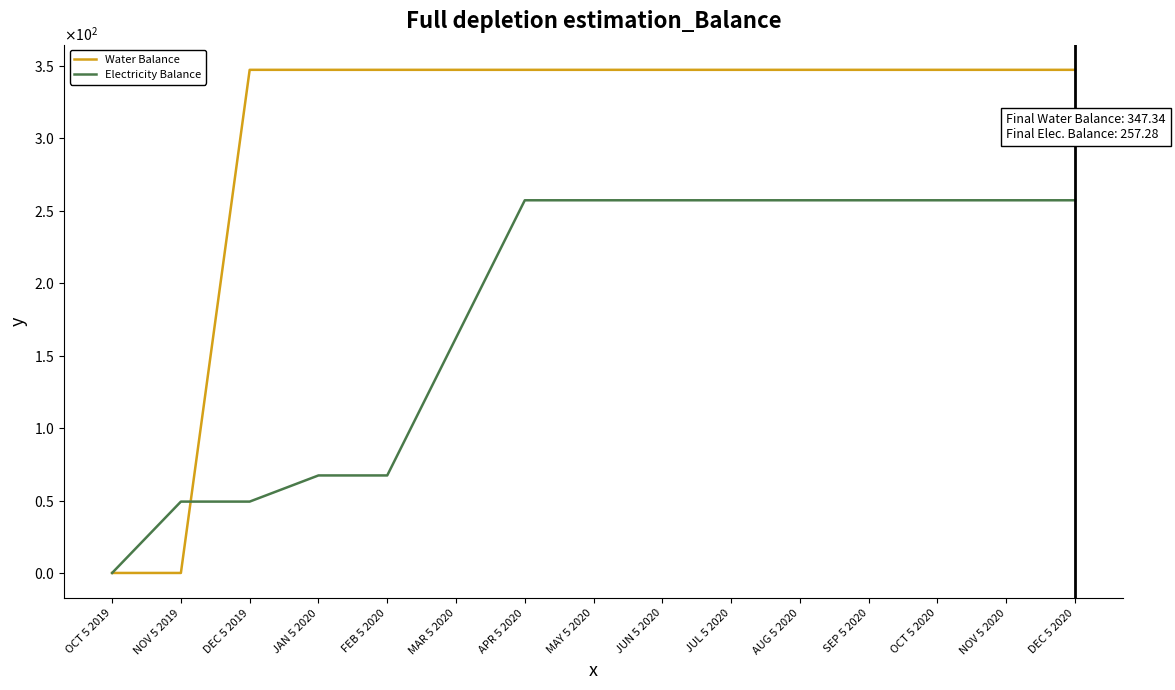

Which series ends up on top after the final intersection of Water Balance and Electricity Balance?

Water Balance